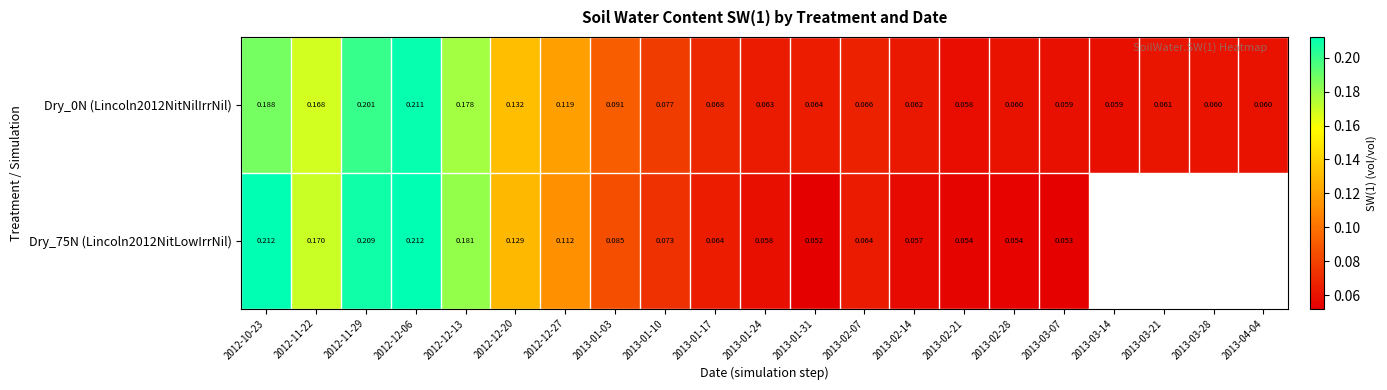

Is it true that Dry_0N (Lincoln2012NitNilIrrNil) equals 0.1 at 2013-04-04?

False